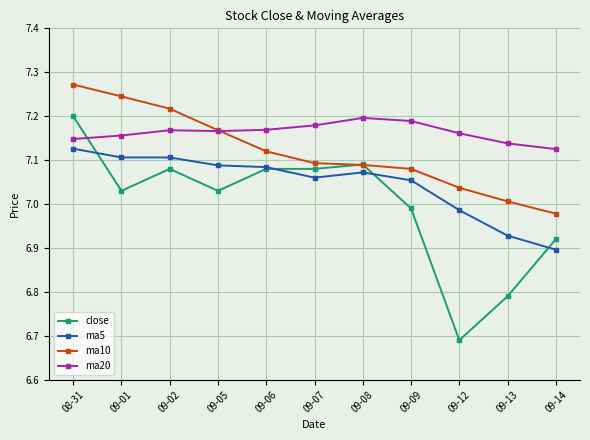

At which category does the chart reach its peak across all series?

08-31